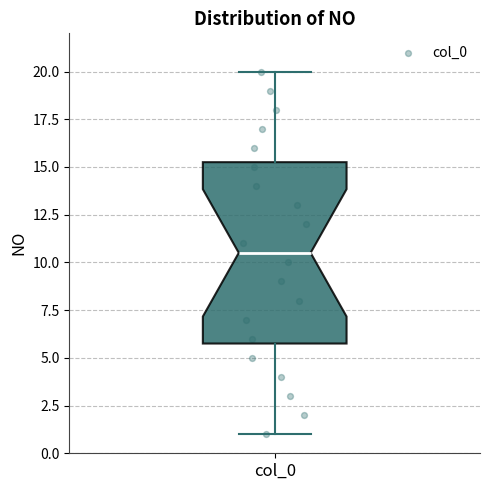

Where does the lower whisker of the box for col_0 end on the y-axis? The values are not printed on the chart, so give them approximately, as read against the axis.

1.0